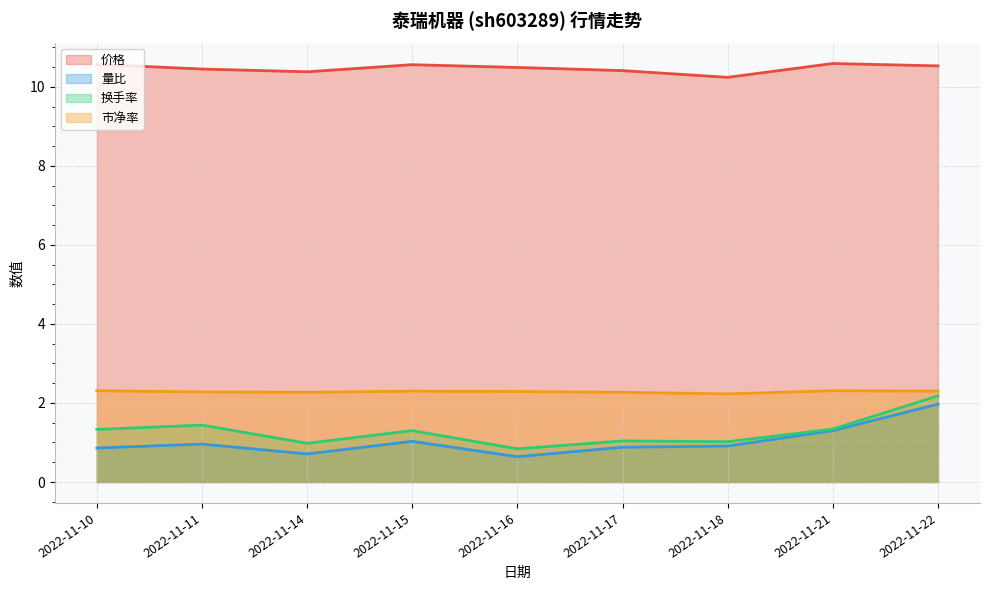

Reading left to right, what are all the values shown in this chart?

价格: 10.6	10.4	10.4	10.6	10.5	10.4	10.2	10.6	10.5
量比: 0.9	1.0	0.7	1.0	0.6	0.9	0.9	1.3	2.0
换手率: 1.3	1.4	1.0	1.3	0.8	1.0	1.0	1.3	2.2
市净率: 2.3	2.3	2.3	2.3	2.3	2.3	2.2	2.3	2.3